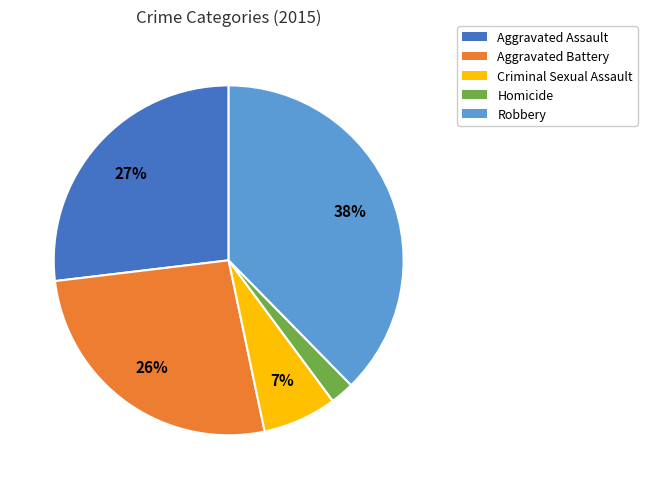

True or false: Criminal Sexual Assault accounts for 7% of the total.

True